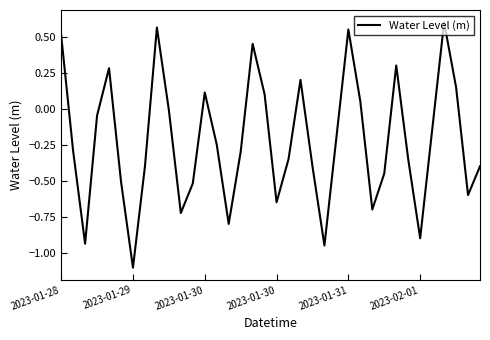

What is the difference between the maximum and minimum values?

1.7